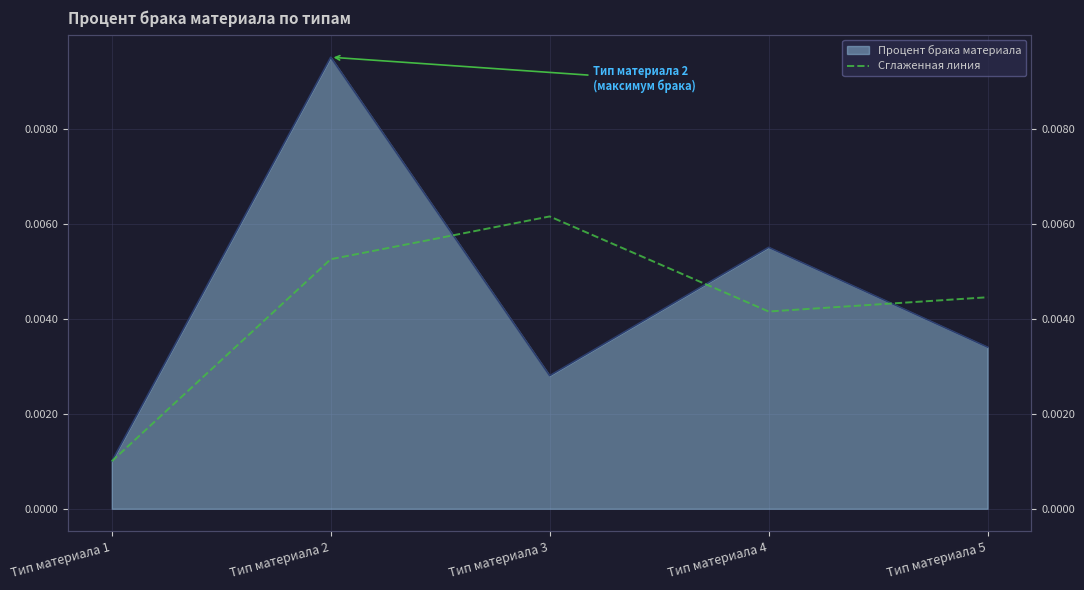

Does the chart display data point markers on the line(s)?

No